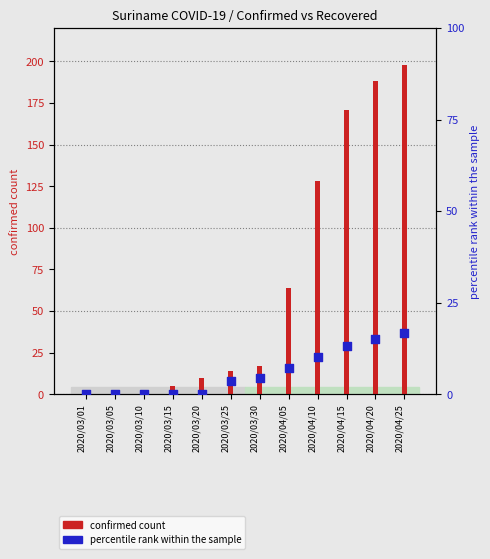

Which series contains the highest Y value?

confirmed